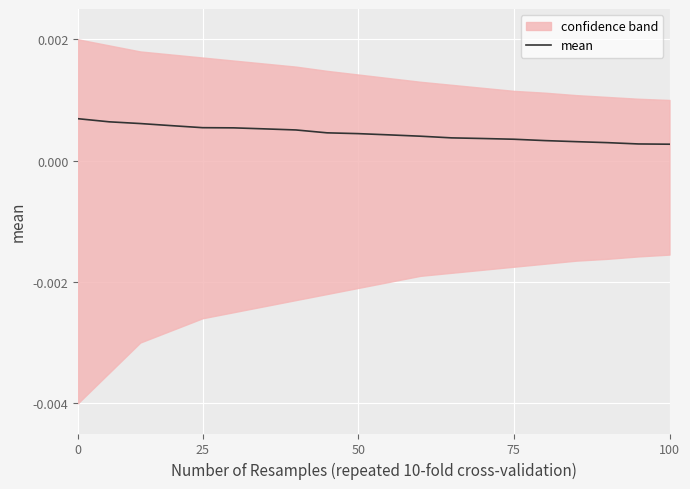

Where is the data nearest to the value 0?

100